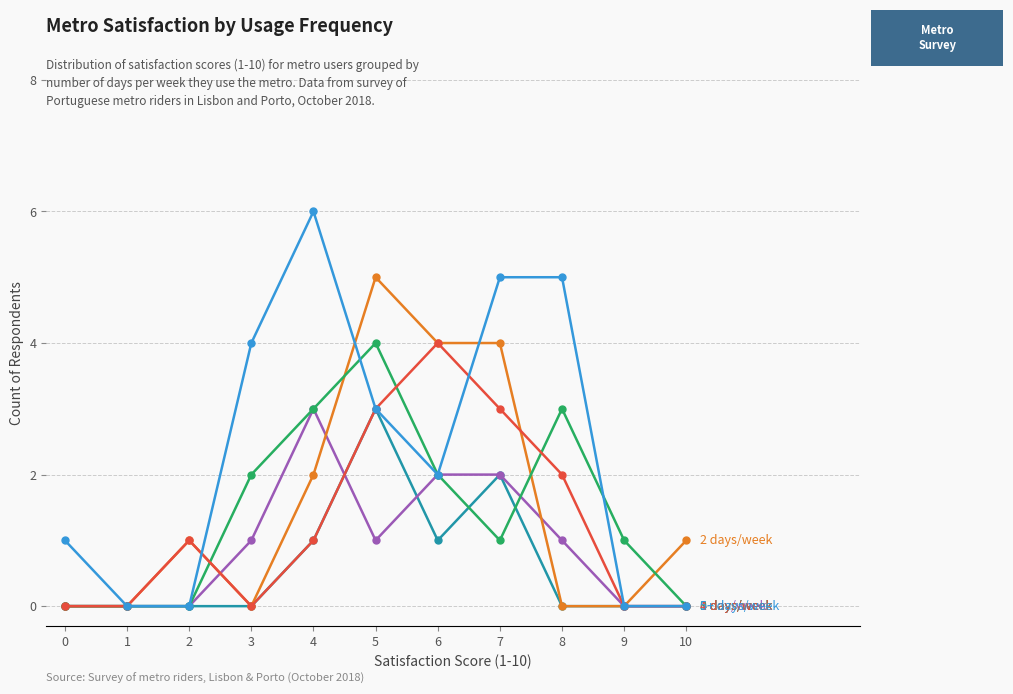

Count the number of categories in the chart.

11